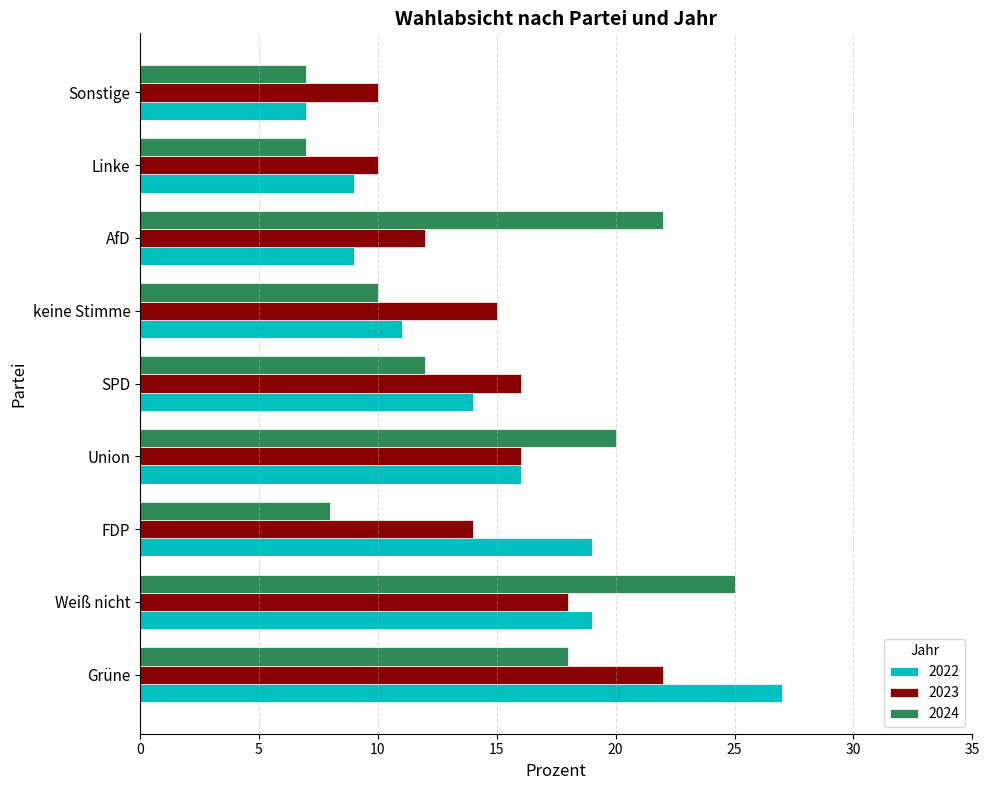

Rank the series by their maximum value, from lowest to highest.

2023, 2024, 2022